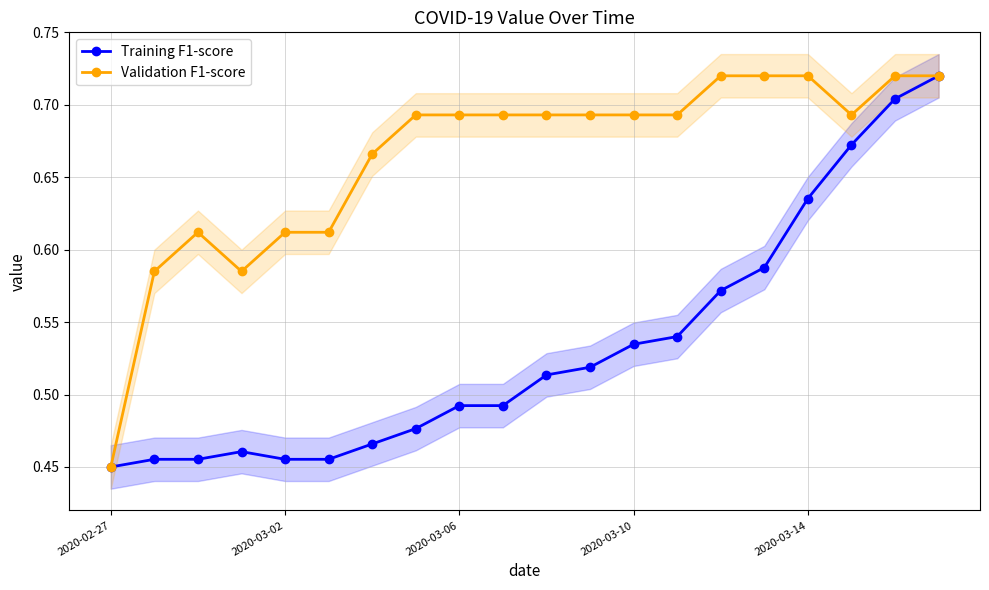

True or false: Training F1-score has a value of 0.9 at 11.

False